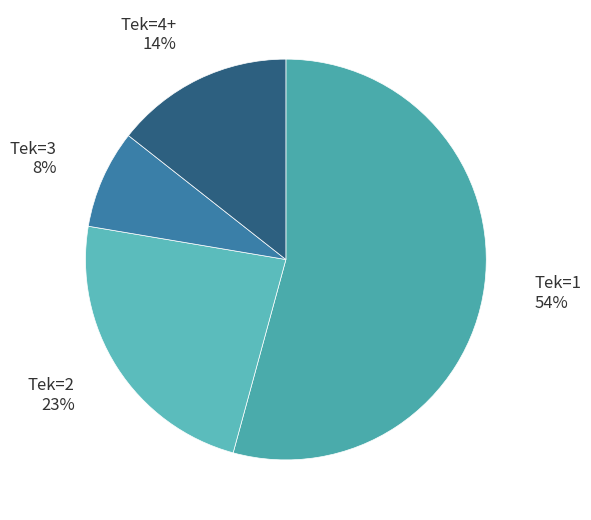

What is the largest slice in the pie chart?

Tek=1 54%